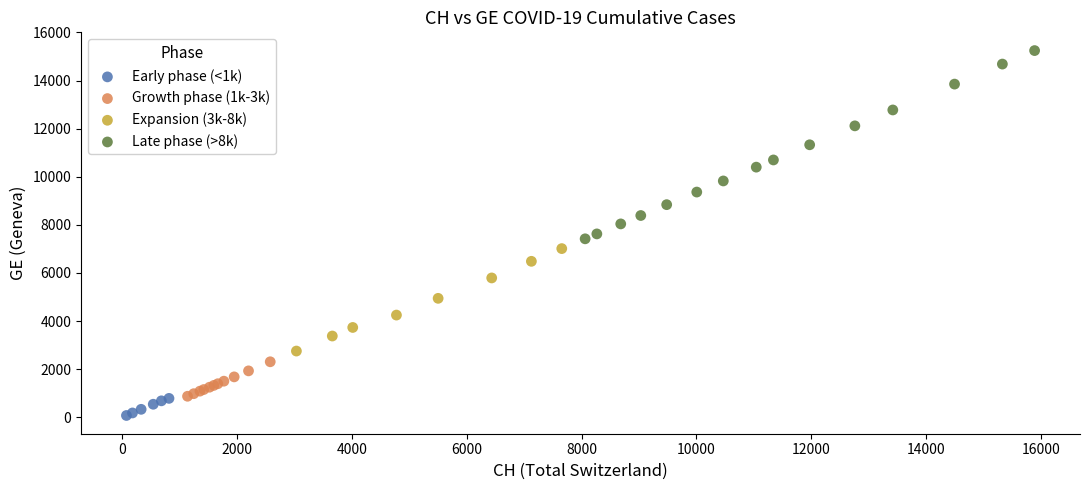

Which series reaches the minimum Y coordinate?

Early phase (<1k)